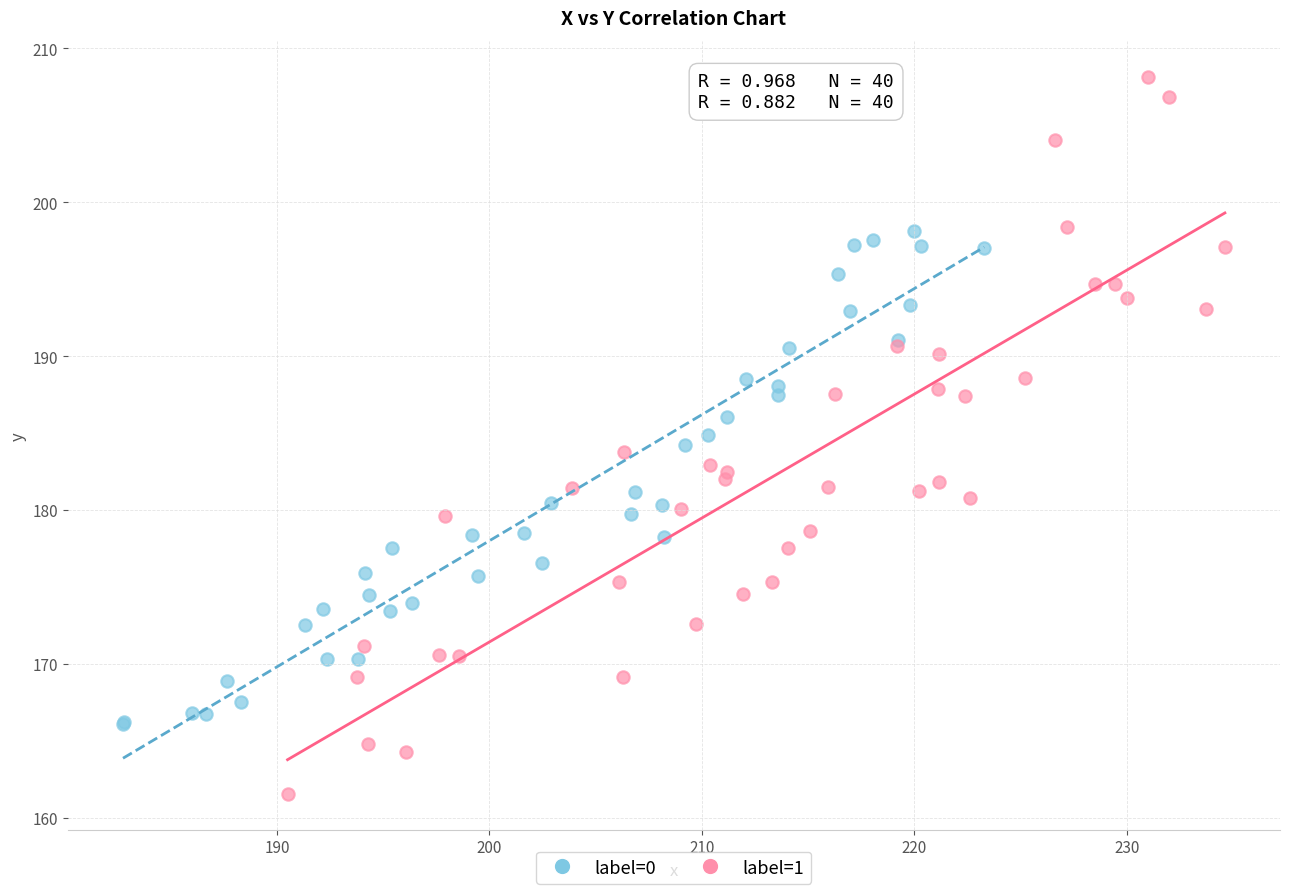

Which series reaches the maximum Y coordinate?

label=1